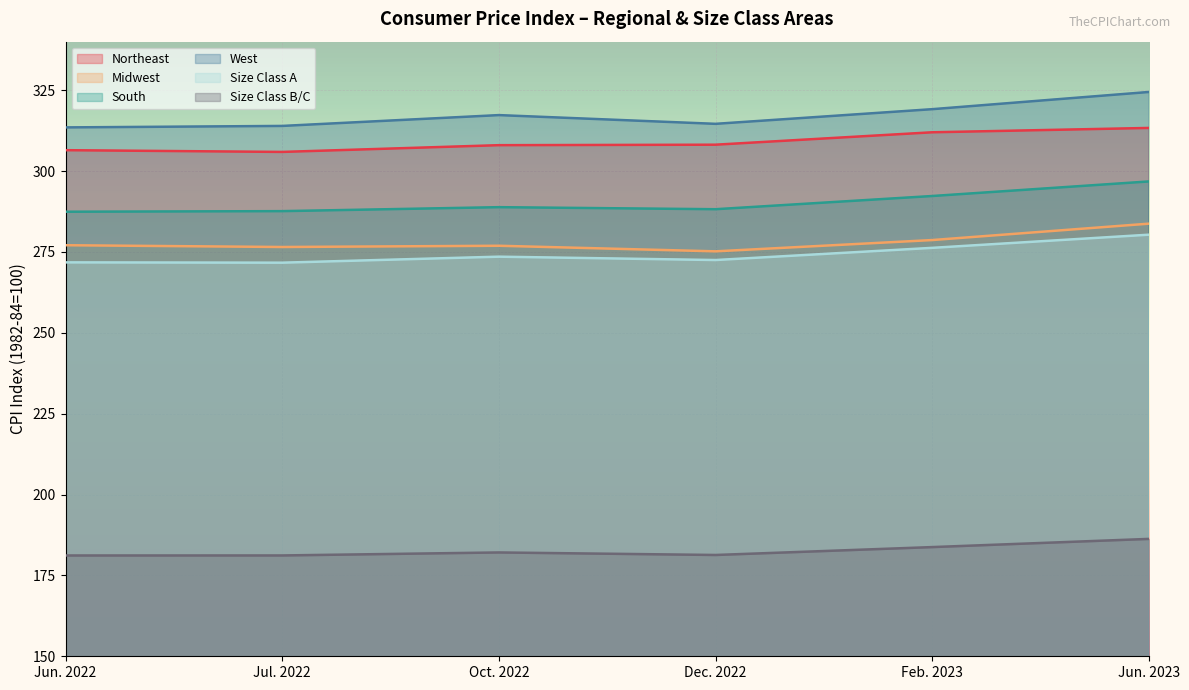

True or false: Midwest and Size Class A intersect in this chart.

False